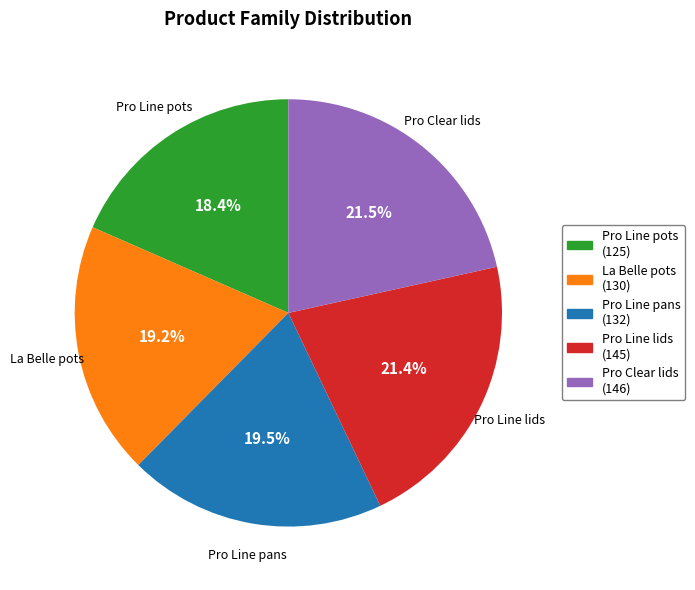

How many slices are in this pie chart?

5